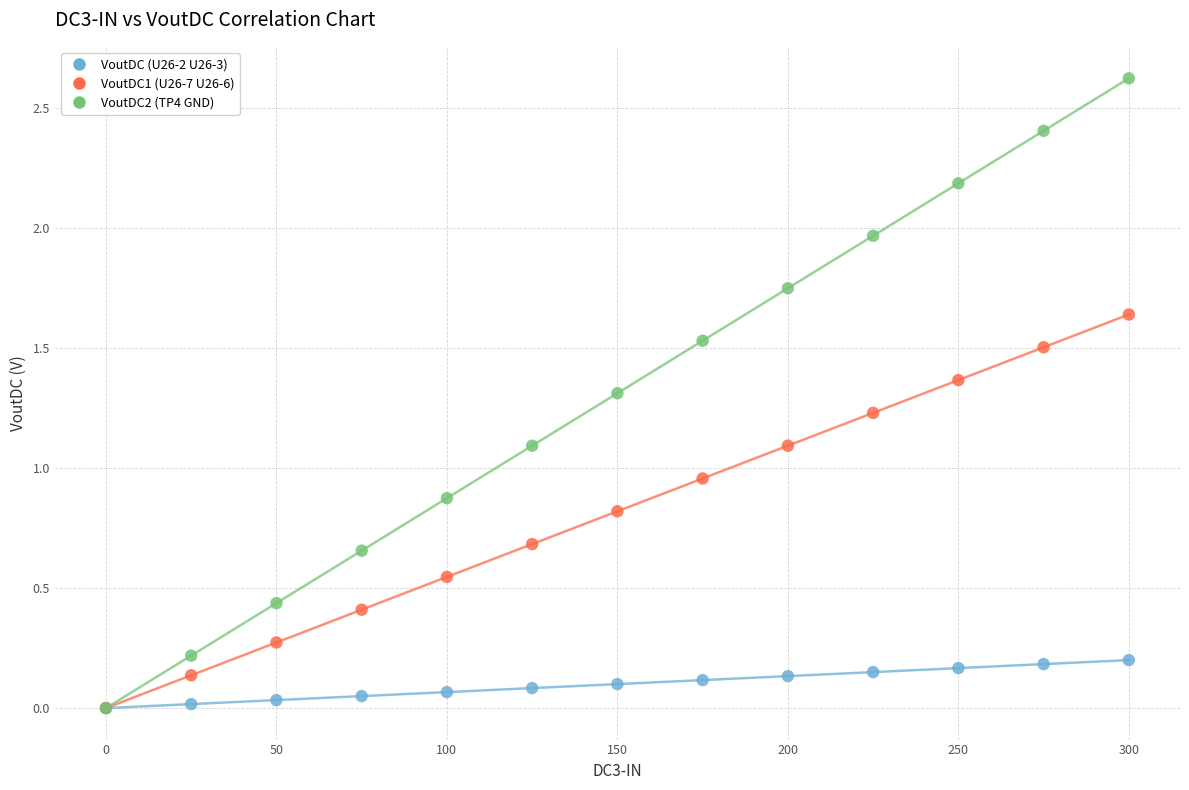

In the VoutDC2 (TP4 GND) series, what Y value is closest to 1?

1.1